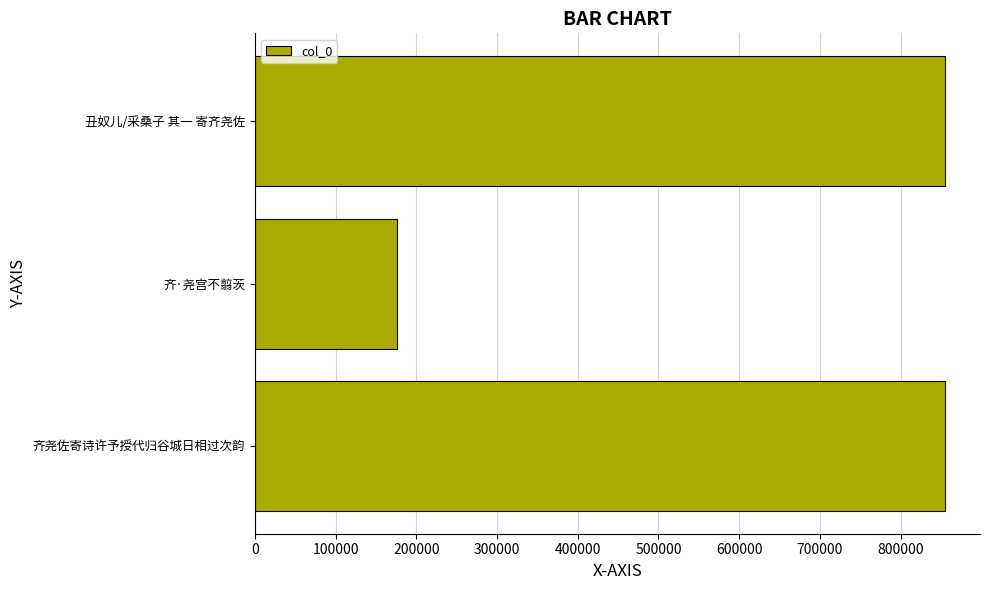

What is the ratio of the value at 齐尧佐寄诗许予授代归谷城日相过次韵 to the value at 丑奴儿/采桑子 其一 寄齐尧佐?

1.0